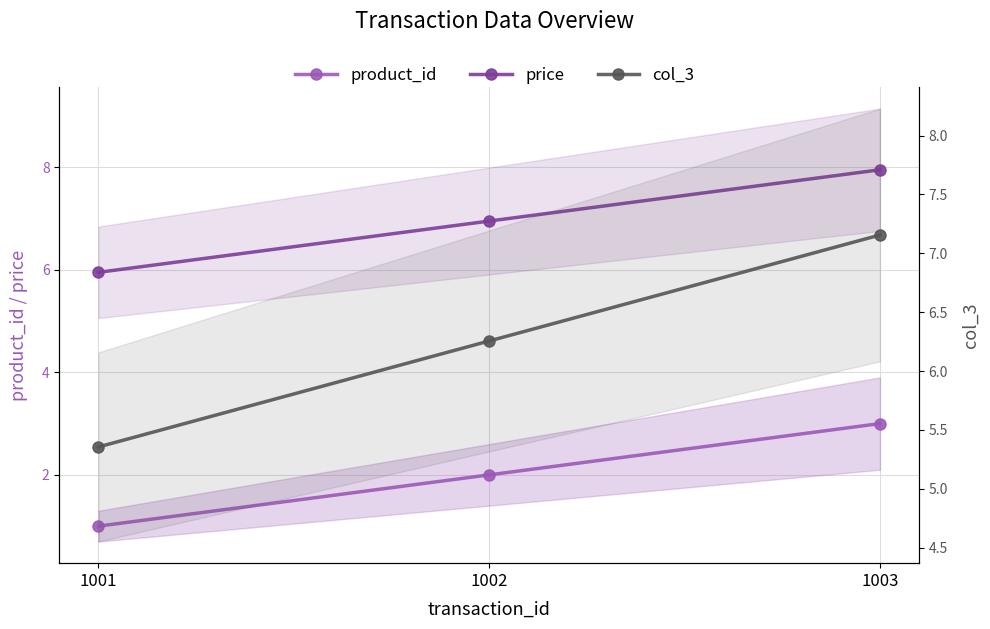

Reading left to right, transcribe all the data shown in this chart.

product_id: 1.0	2.0	3.0
price: 6.0	7.0	8.0
col_3: 5.4	6.3	7.2